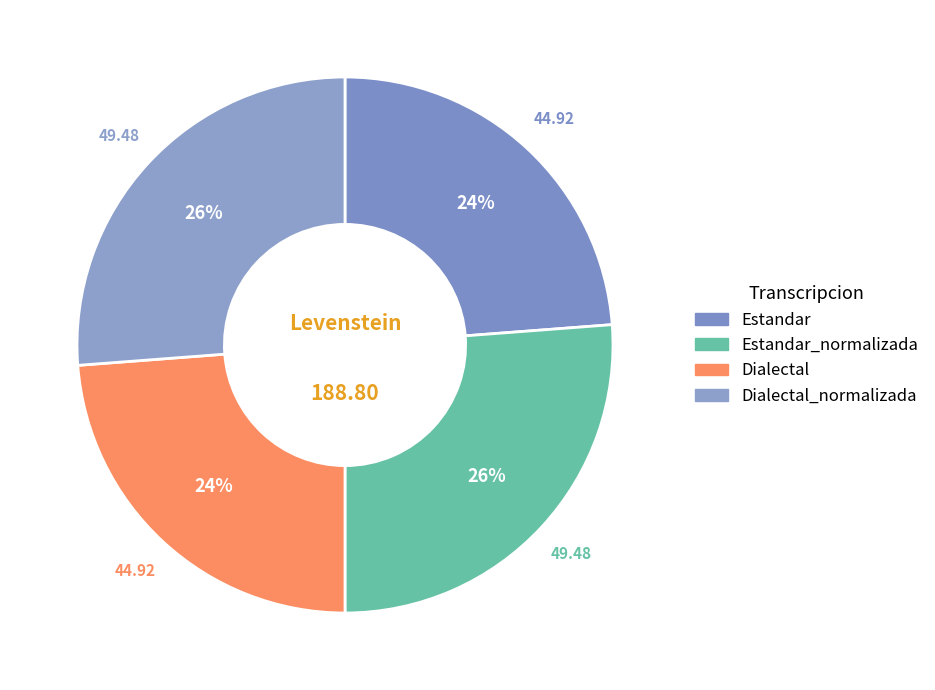

Does any single category account for the majority?

No